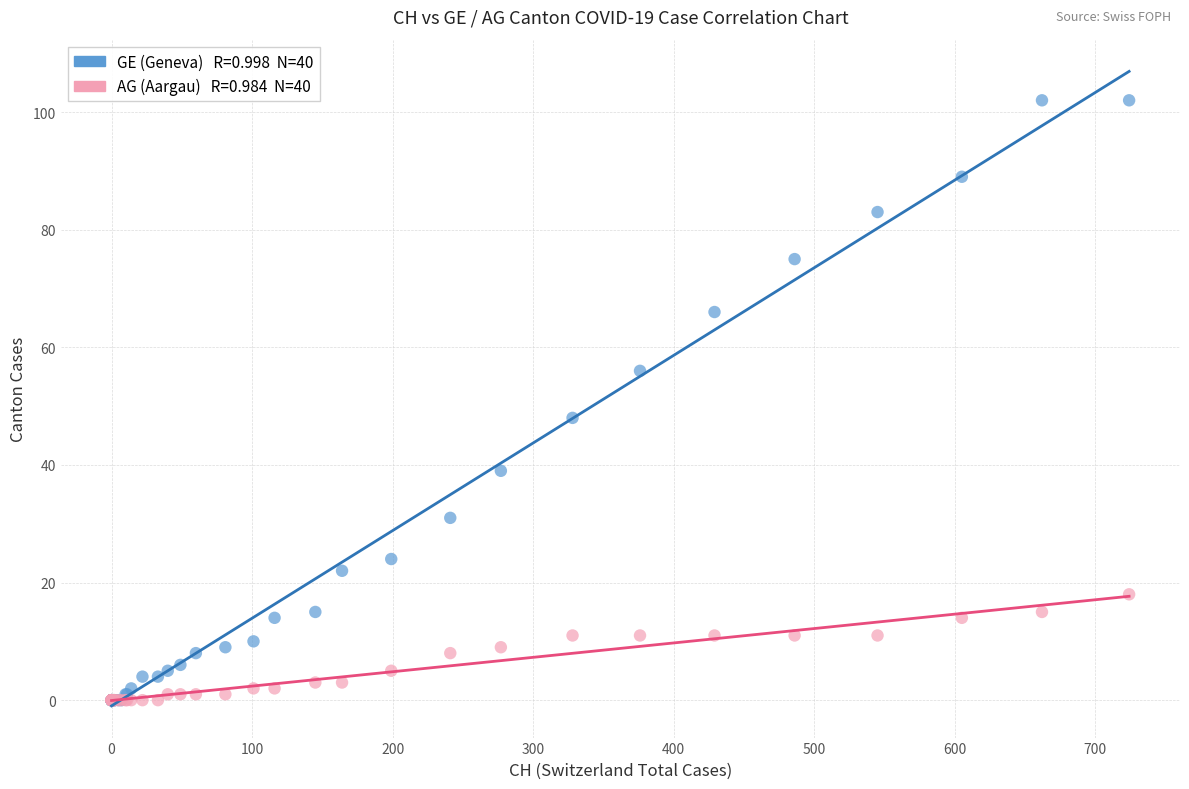

Across all series, what Y value is closest to 51?

48